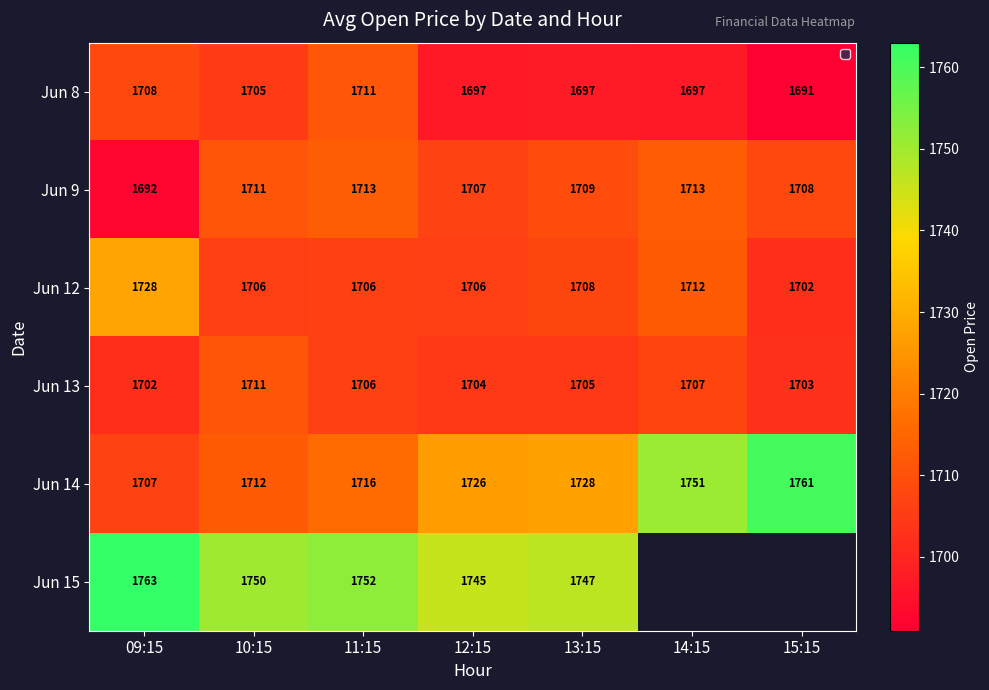

Is the value of Jun 12 at 14:15 greater than the value of Jun 8 at 14:15?

Yes